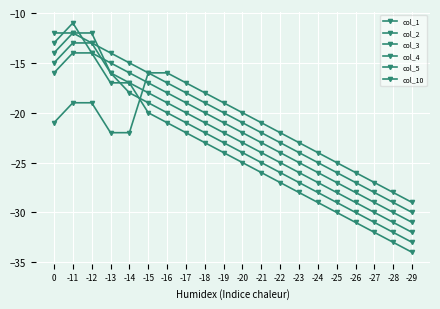

True or false: col_5 and col_1 intersect in this chart.

False